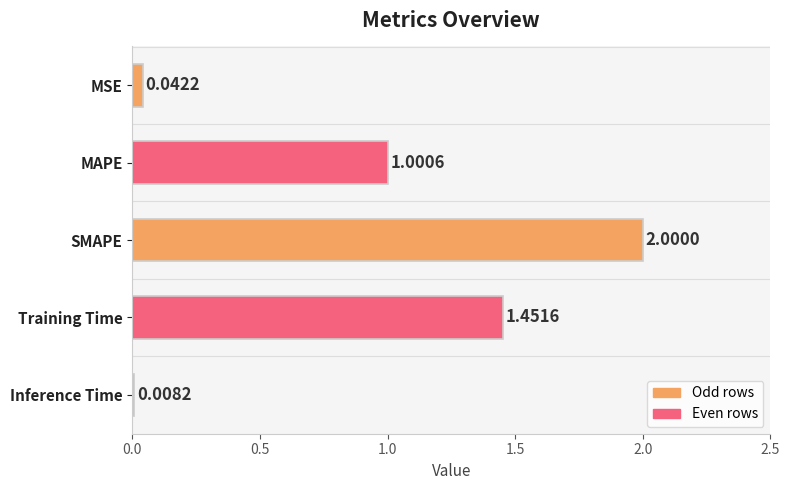

What is the difference between the values at SMAPE and MSE?

2.0